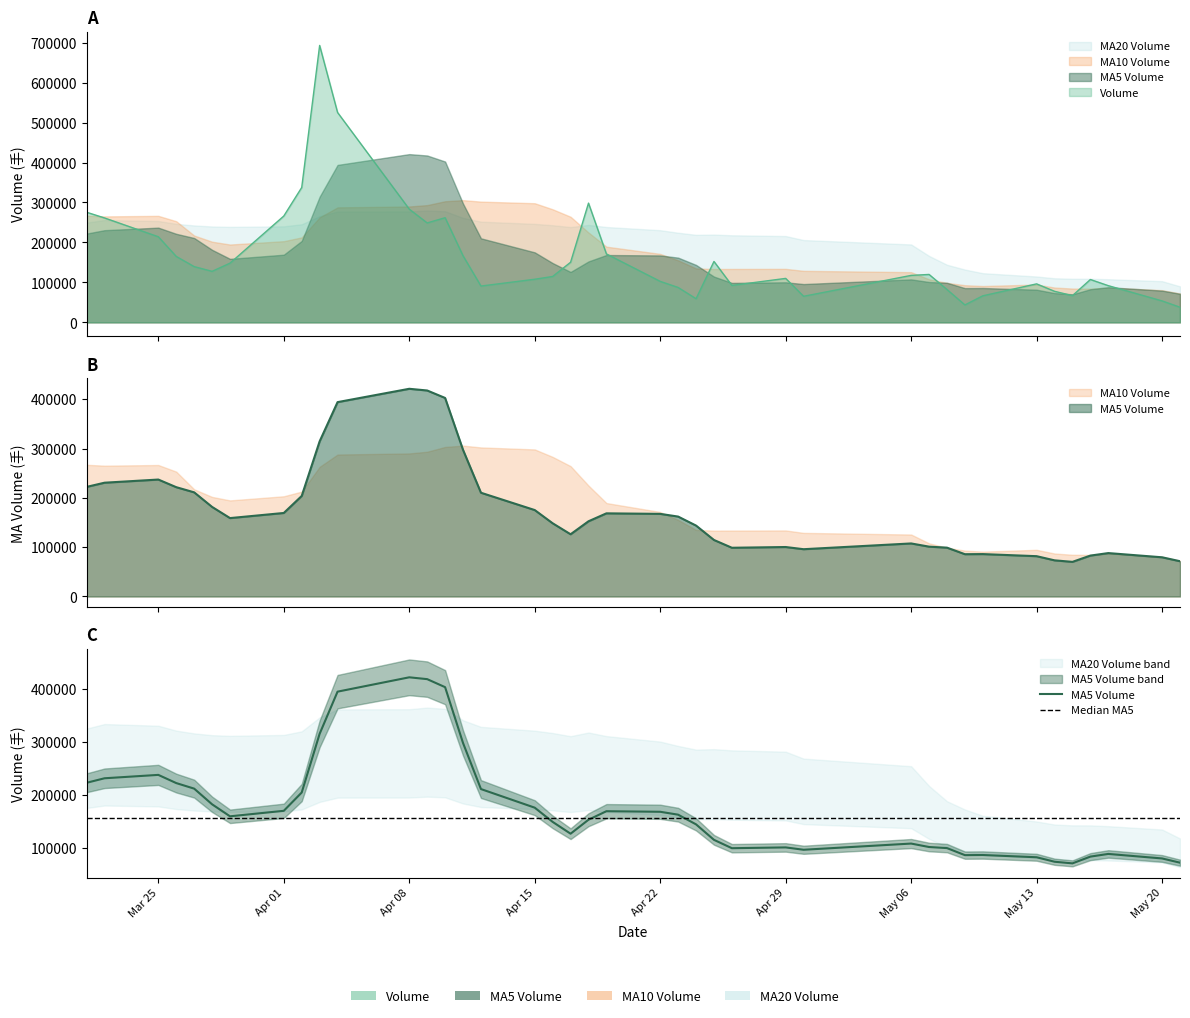

How many times do v_ma20 and volume cross each other?

5